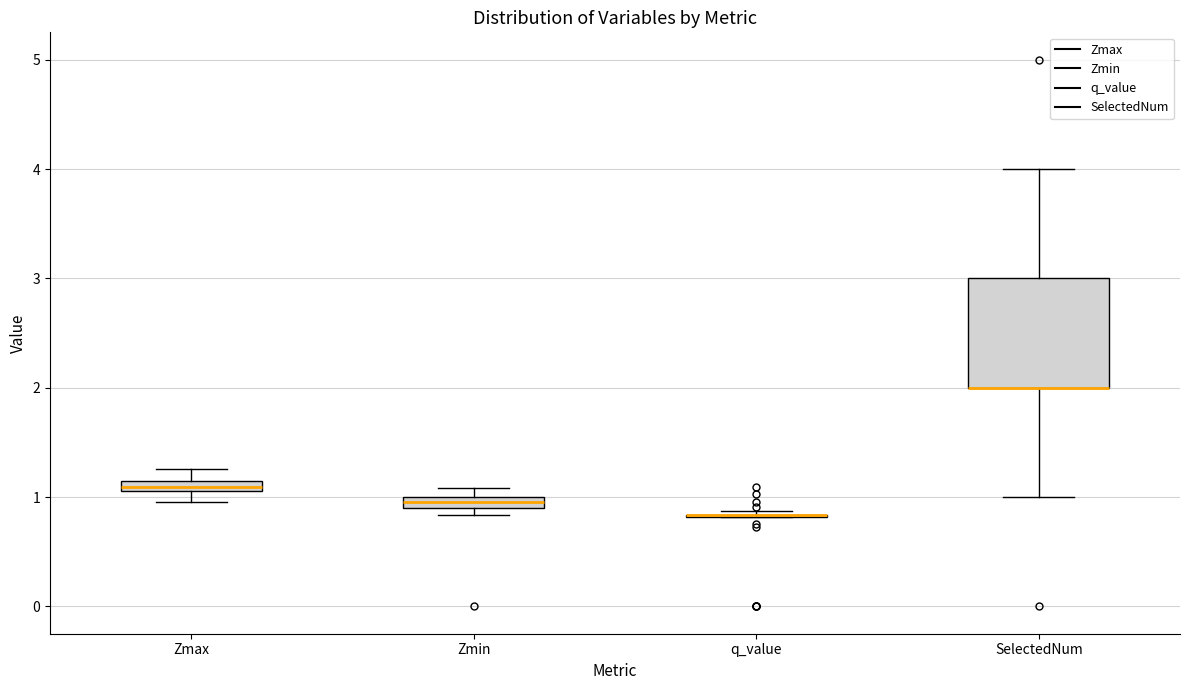

Comparing the boxes themselves (not the whiskers), which one is the tallest?

SelectedNum